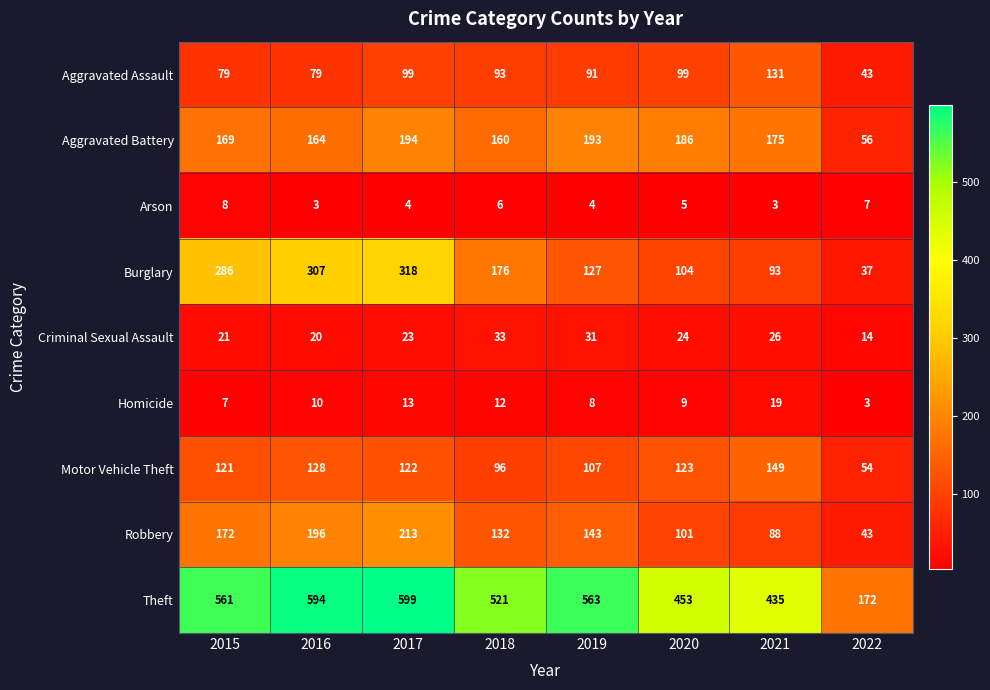

What is the difference between the highest and lowest values at 2015?

554